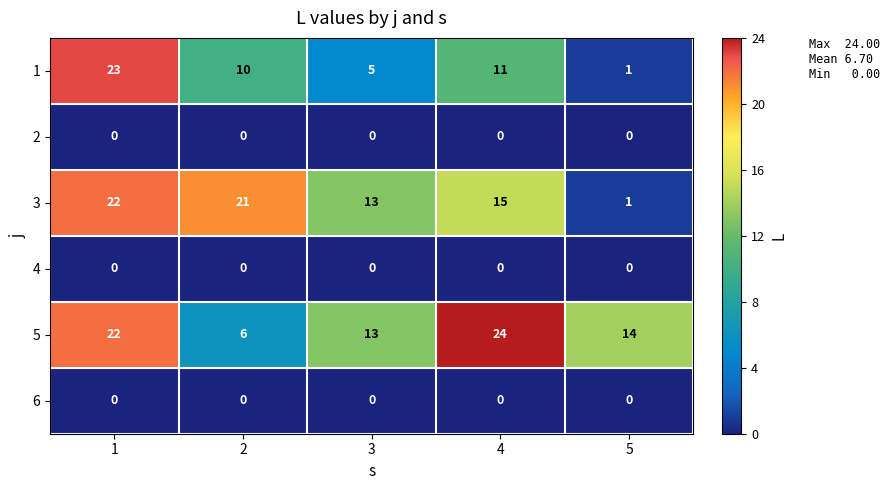

What is the difference between the 3 values at 5 and 3?

12